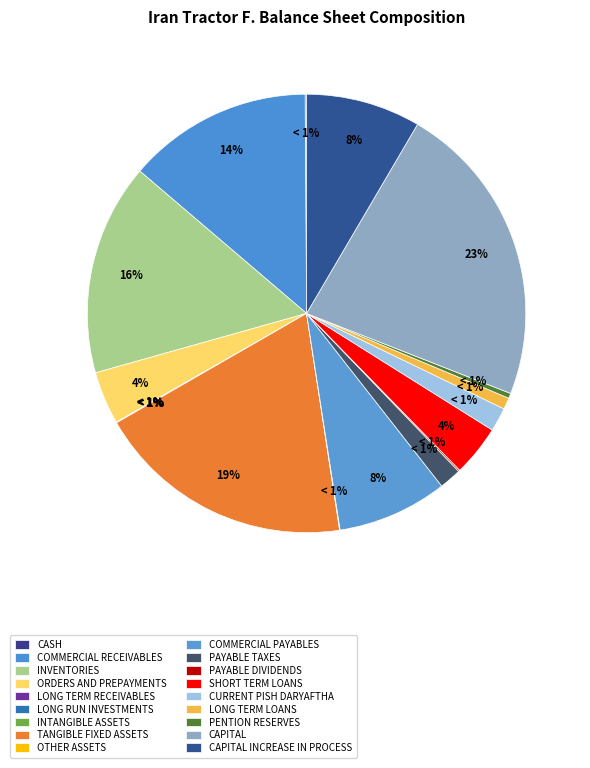

Is there any slice that represents more than half of the pie?

No